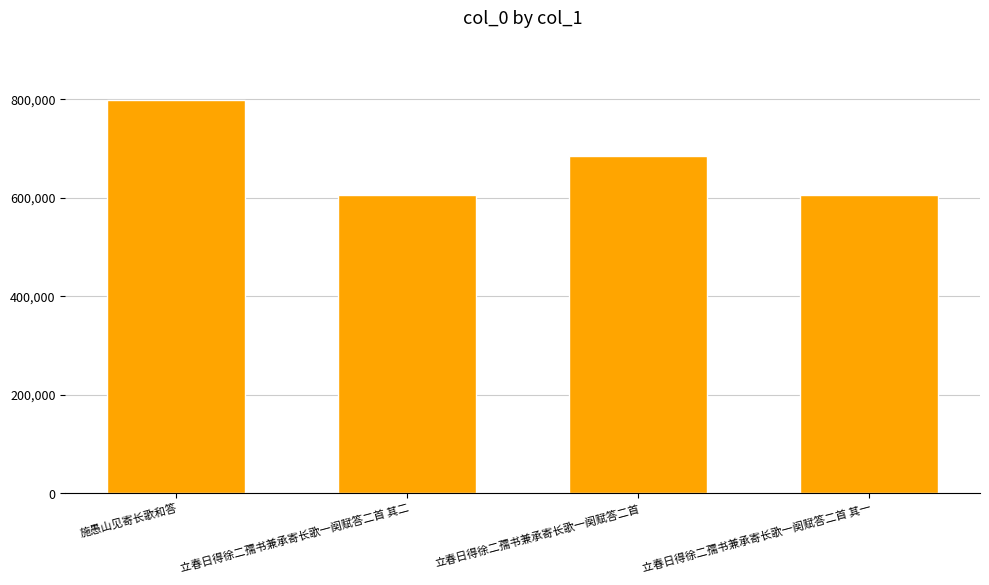

The chart shows a value of 272836 at 施愚山见寄长歌和答. True or false?

False